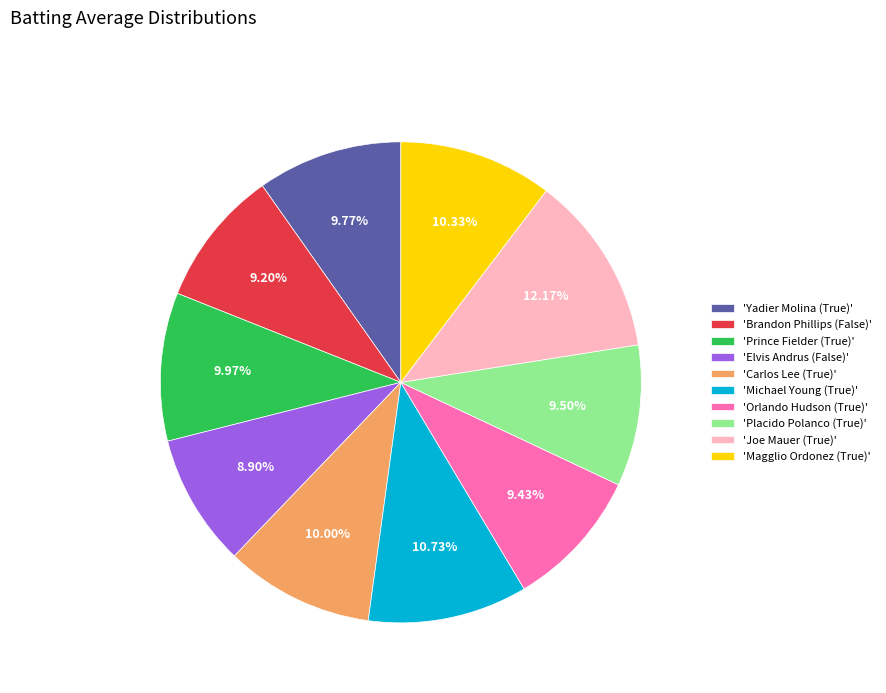

What is the largest slice in the pie chart?

'Joe Mauer (True)'